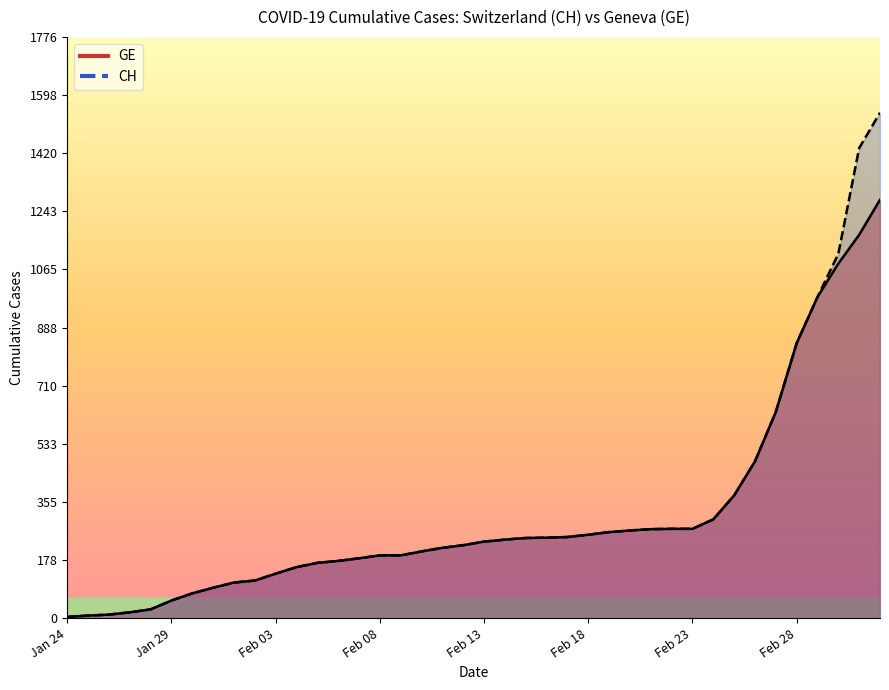

What position from the left is 2020-02-12?

20